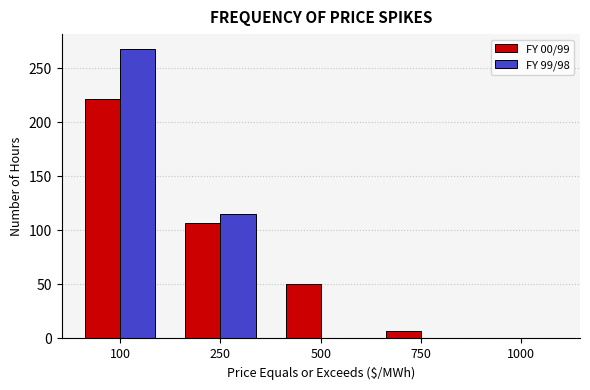

Reading left to right, transcribe all the data shown in this chart.

FY 00/99: 100=221	250=107	500=50	750=7	1000=0
FY 99/98: 100=268	250=115	500=0	750=0	1000=0